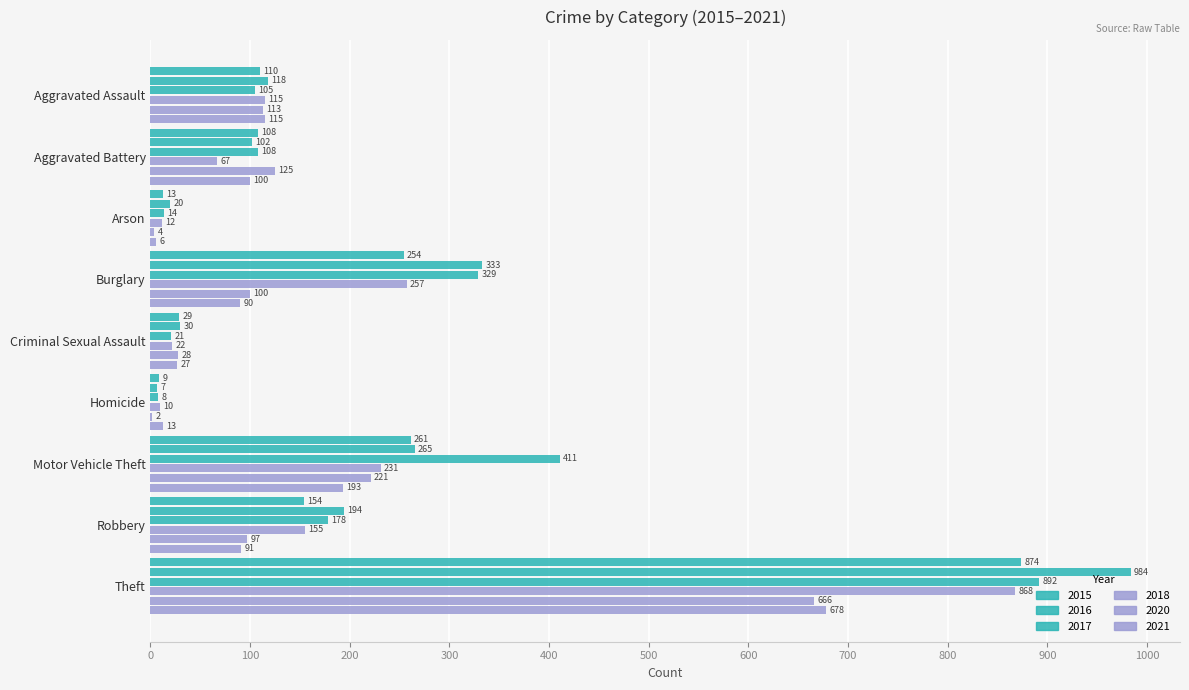

Reading left to right, what are all the values shown in this chart?

2015: 110	108	13	254	29	9	261	154	874
2016: 118	102	20	333	30	7	265	194	984
2017: 105	108	14	329	21	8	411	178	892
2018: 115	67	12	257	22	10	231	155	868
2020: 113	125	4	100	28	2	221	97	666
2021: 115	100	6	90	27	13	193	91	678